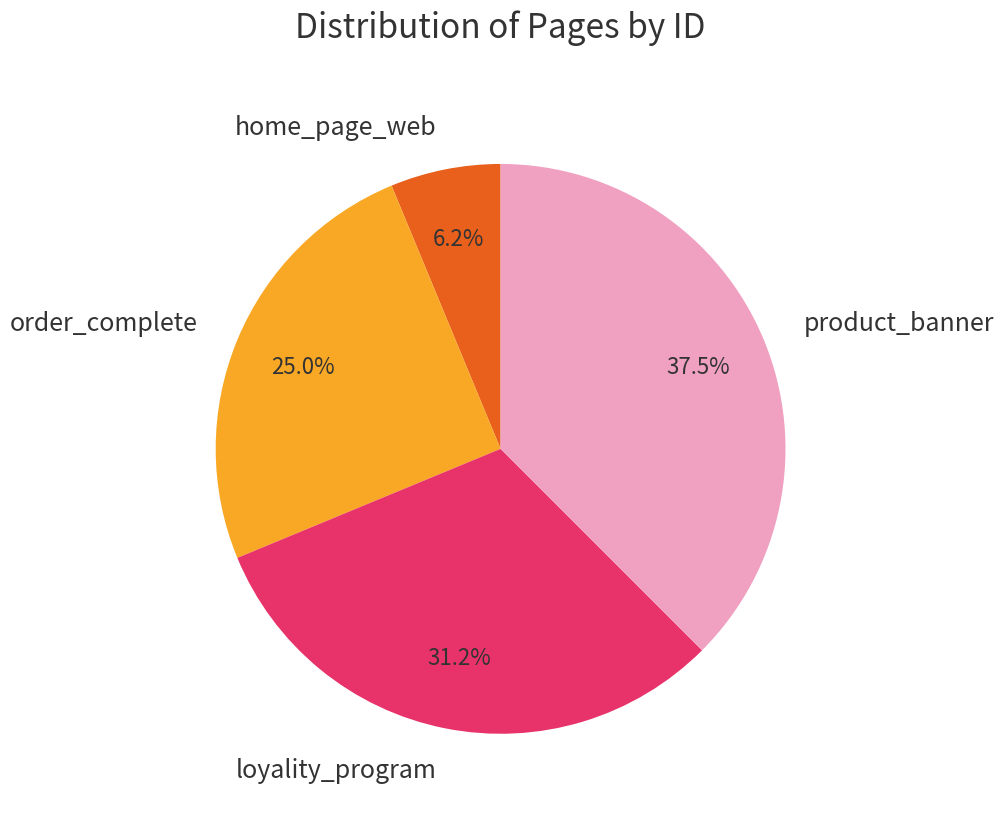

Do product_banner and order_complete together represent more than half of the pie?

Yes